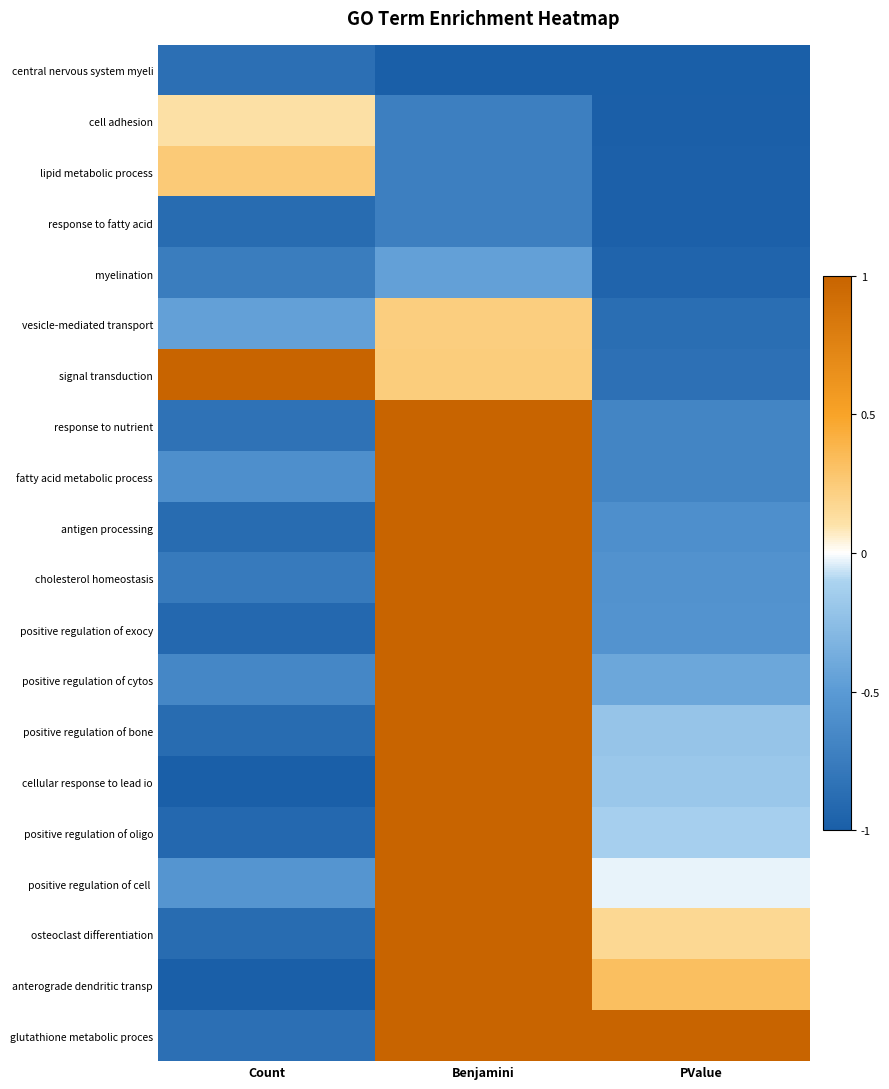

What is the smallest value displayed?

-1.0